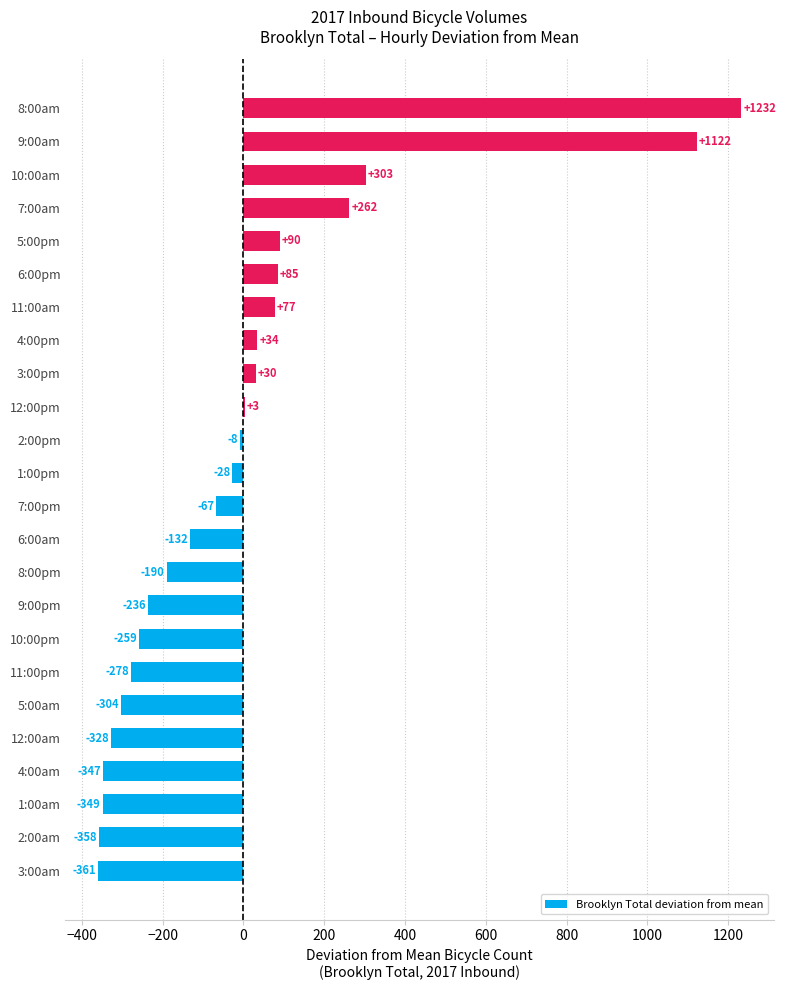

Is it true that the value at 12:00pm is 3.3?

True